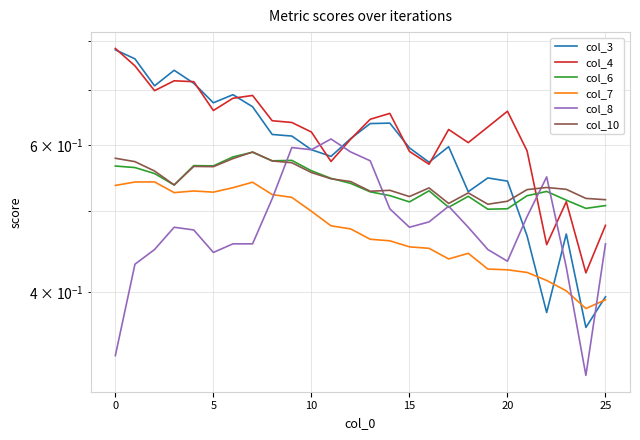

Reading left to right, what are all the values shown in this chart?

col_3: 0.8	0.8	0.7	0.7	0.7	0.7	0.7	0.7	0.6	0.6	0.6	0.6	0.6	0.6	0.6	0.6	0.6	0.6	0.5	0.5	0.5	0.5	0.4	0.5	0.4	0.4
col_4: 0.8	0.7	0.7	0.7	0.7	0.7	0.7	0.7	0.6	0.6	0.6	0.6	0.6	0.6	0.7	0.6	0.6	0.6	0.6	0.6	0.7	0.6	0.5	0.5	0.4	0.5
col_6: 0.6	0.6	0.6	0.5	0.6	0.6	0.6	0.6	0.6	0.6	0.6	0.5	0.5	0.5	0.5	0.5	0.5	0.5	0.5	0.5	0.5	0.5	0.5	0.5	0.5	0.5
col_7: 0.5	0.5	0.5	0.5	0.5	0.5	0.5	0.5	0.5	0.5	0.5	0.5	0.5	0.5	0.5	0.5	0.5	0.4	0.4	0.4	0.4	0.4	0.4	0.4	0.4	0.4
col_8: 0.3	0.4	0.5	0.5	0.5	0.4	0.5	0.5	0.5	0.6	0.6	0.6	0.6	0.6	0.5	0.5	0.5	0.5	0.5	0.5	0.4	0.5	0.6	0.4	0.3	0.5
col_10: 0.6	0.6	0.6	0.5	0.6	0.6	0.6	0.6	0.6	0.6	0.6	0.5	0.5	0.5	0.5	0.5	0.5	0.5	0.5	0.5	0.5	0.5	0.5	0.5	0.5	0.5